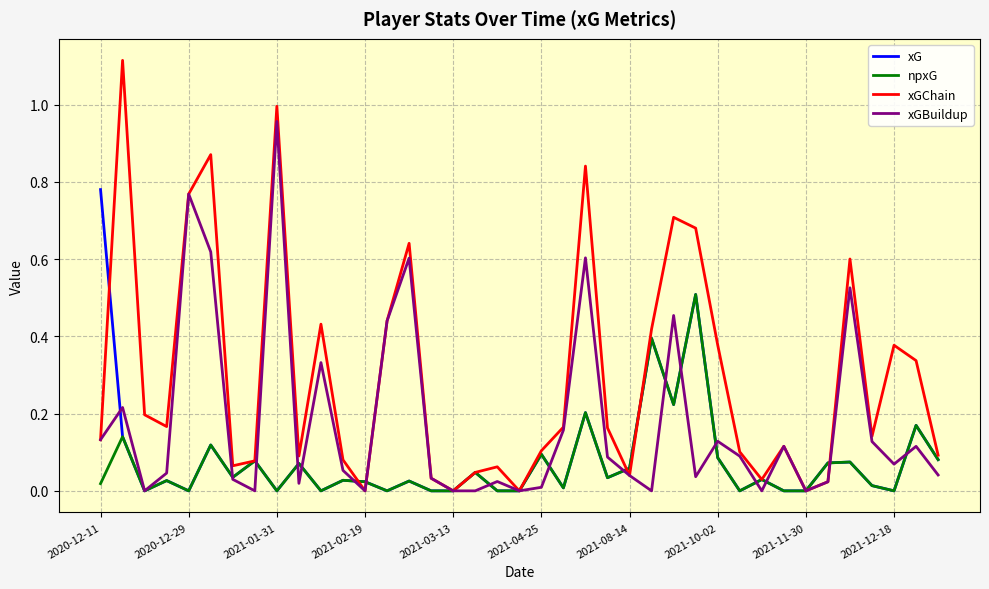

Does the chart display data point markers on the line(s)?

No